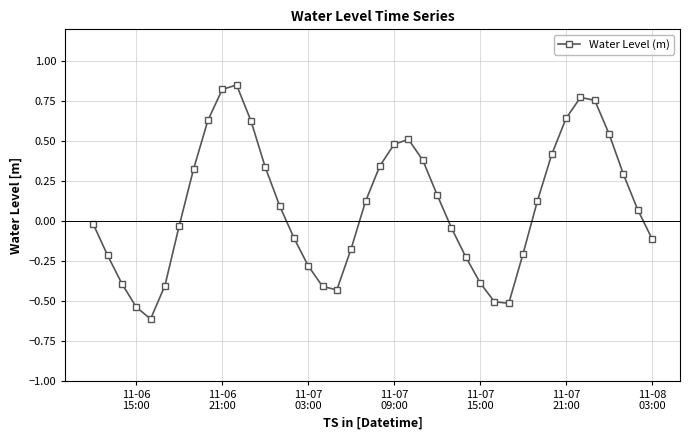

How many values are above zero?

21